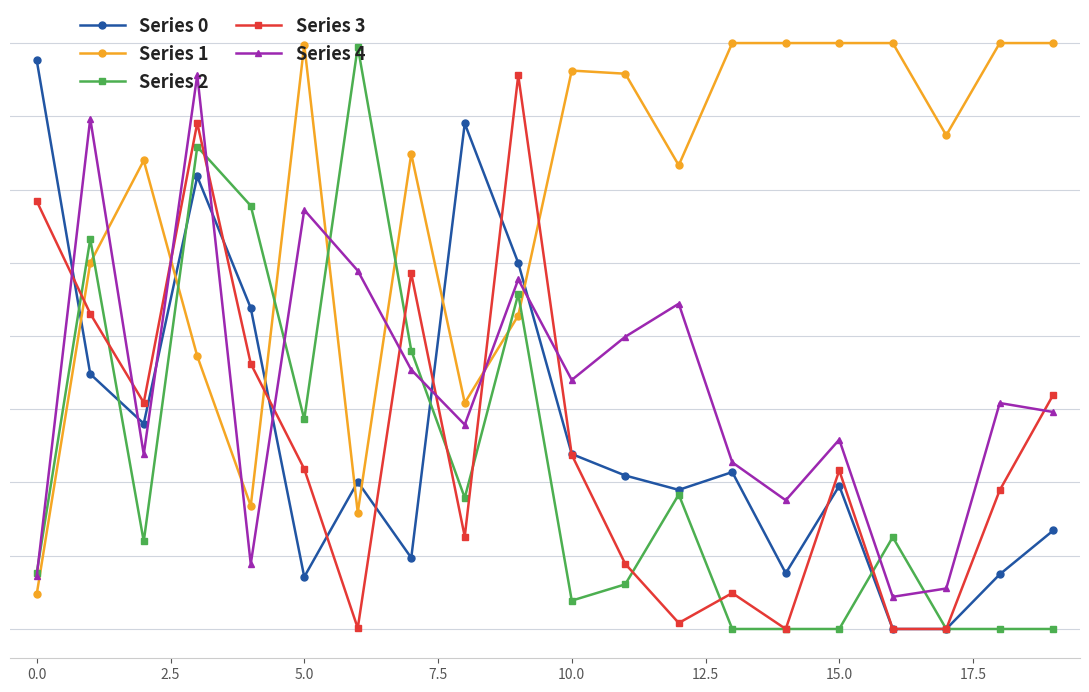

Where is Series 4 nearest to the value 2?

11